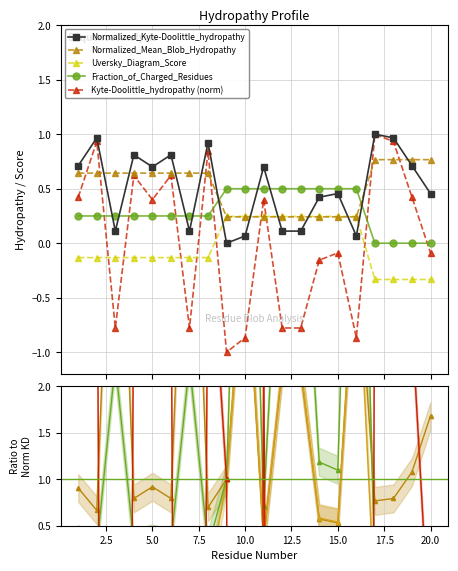

Does the chart have visible grid lines?

Yes